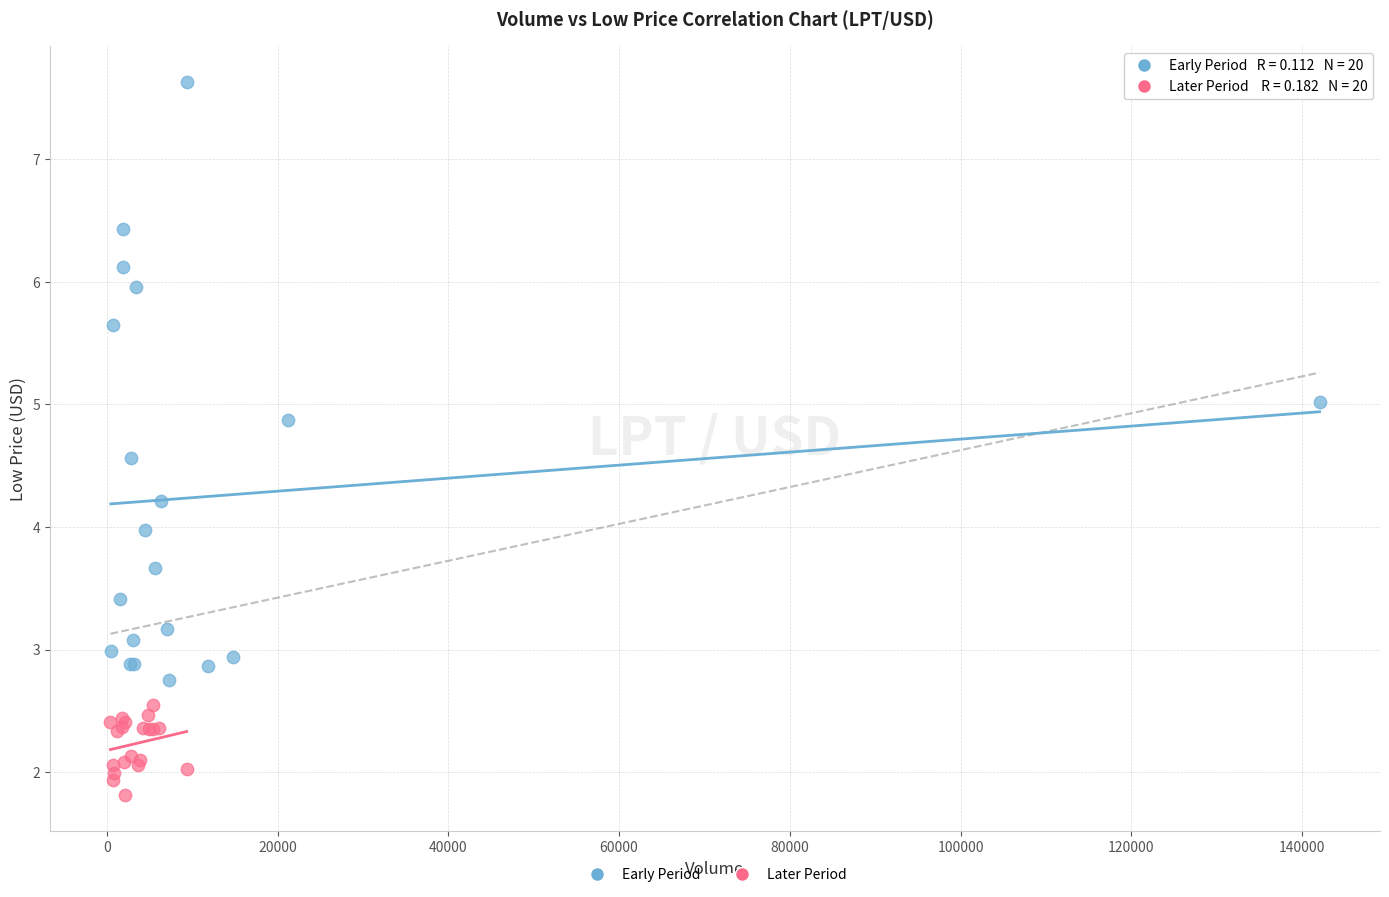

Which series reaches the maximum Y coordinate?

Early Period